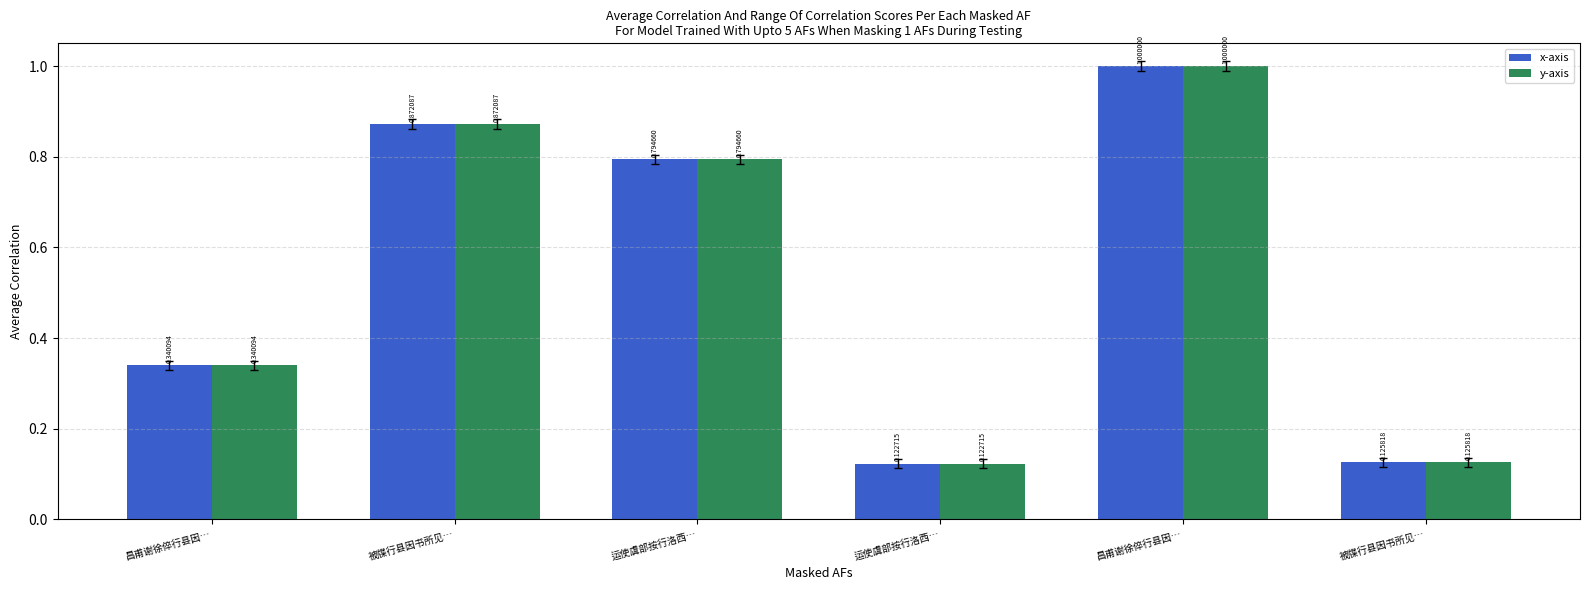

Reading left to right, extract all data points from this chart.

x-axis: 昌甫谢徐倅行县因…=0.3	被牒行县因书所见…=0.9	运使虞部按行洛西…=0.8	运使虞部按行洛西…=0.1	昌甫谢徐倅行县因…=1.0	被牒行县因书所见…=0.1
y-axis: 昌甫谢徐倅行县因…=0.3	被牒行县因书所见…=0.9	运使虞部按行洛西…=0.8	运使虞部按行洛西…=0.1	昌甫谢徐倅行县因…=1.0	被牒行县因书所见…=0.1